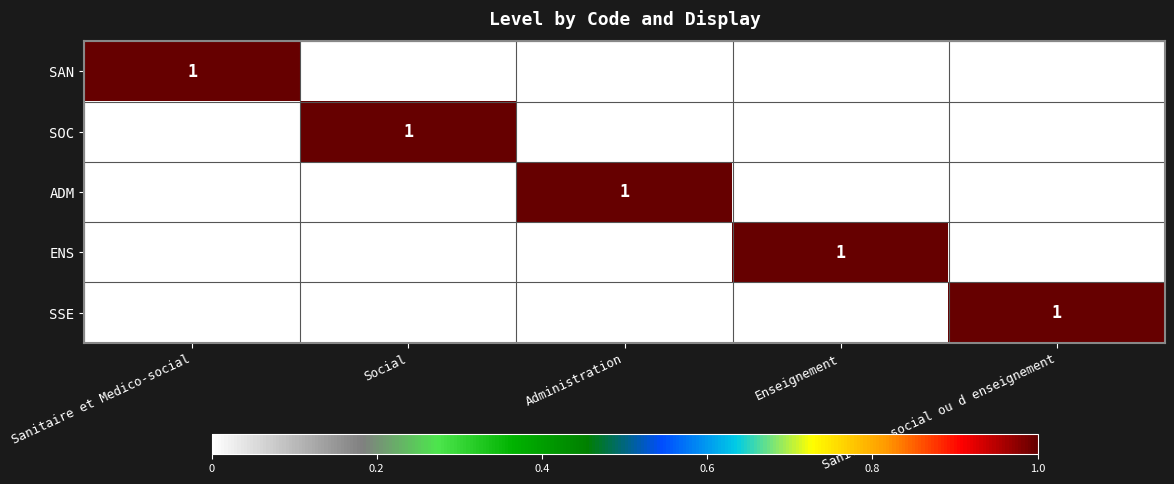

What is the difference between the maximum and minimum values in the ENS series?

1